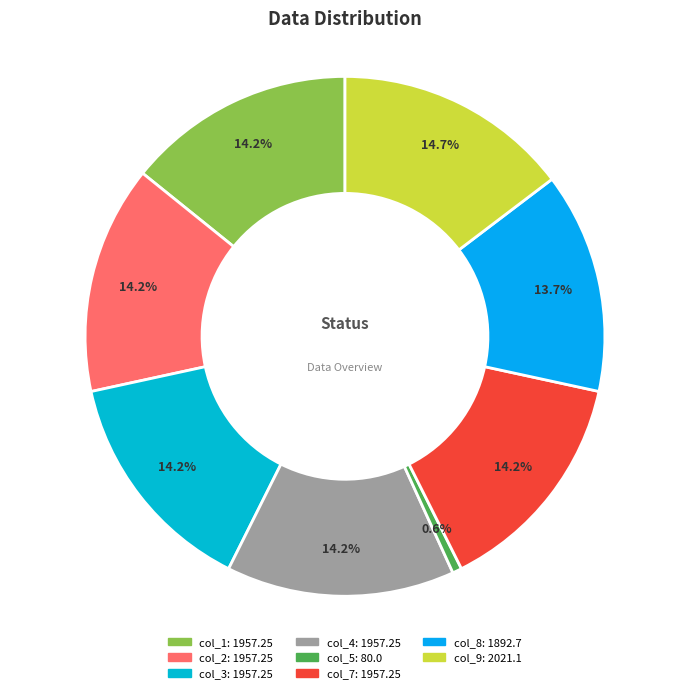

How many segments does this pie chart have?

8